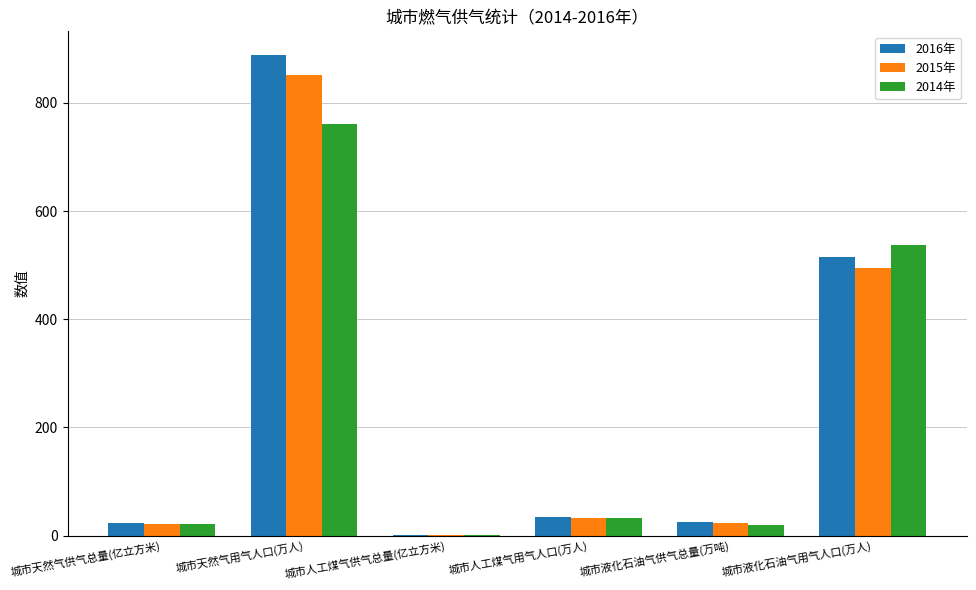

The value of 2014年 at 城市液化石油气用气人口(万人) is 712.7. True or false?

False